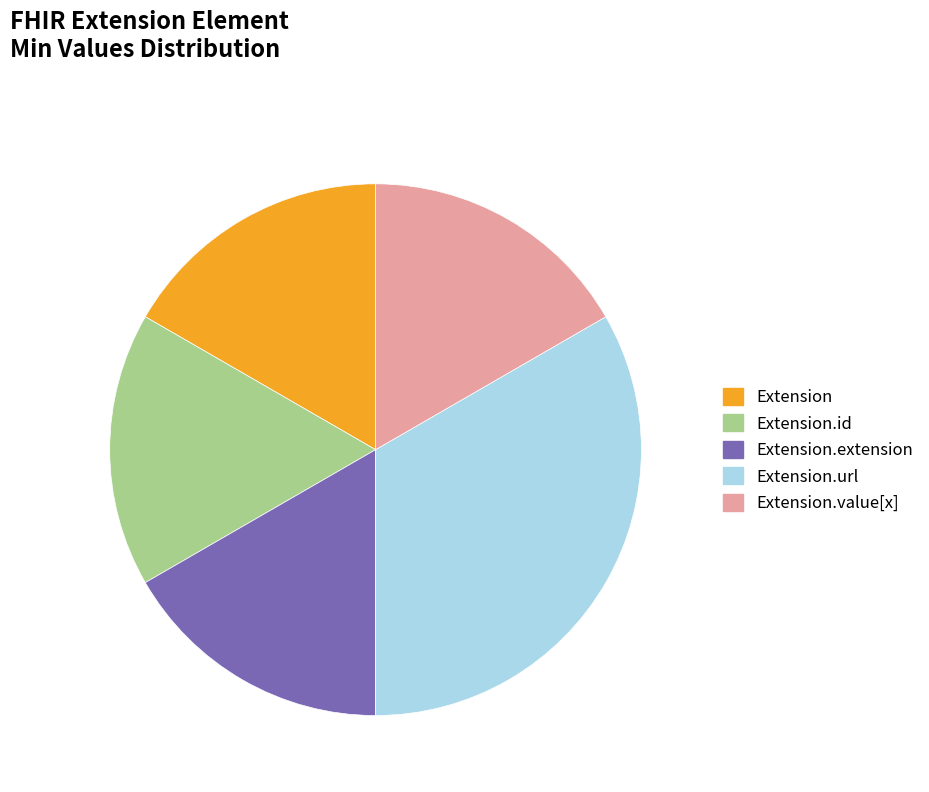

Does any single category account for the majority?

No